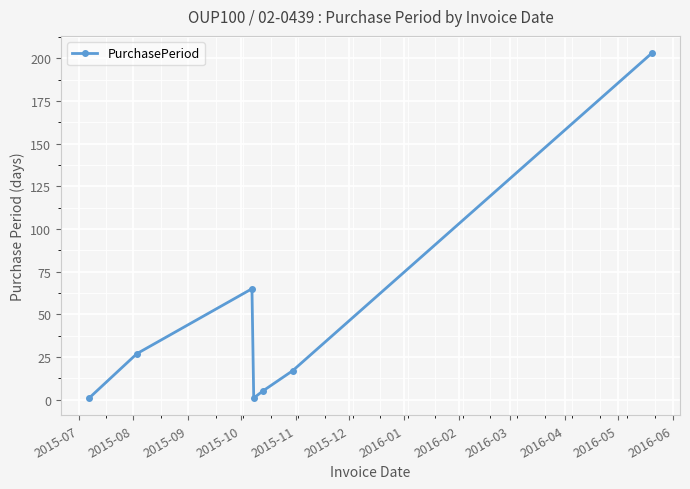

What is the maximum value shown in the chart?

203